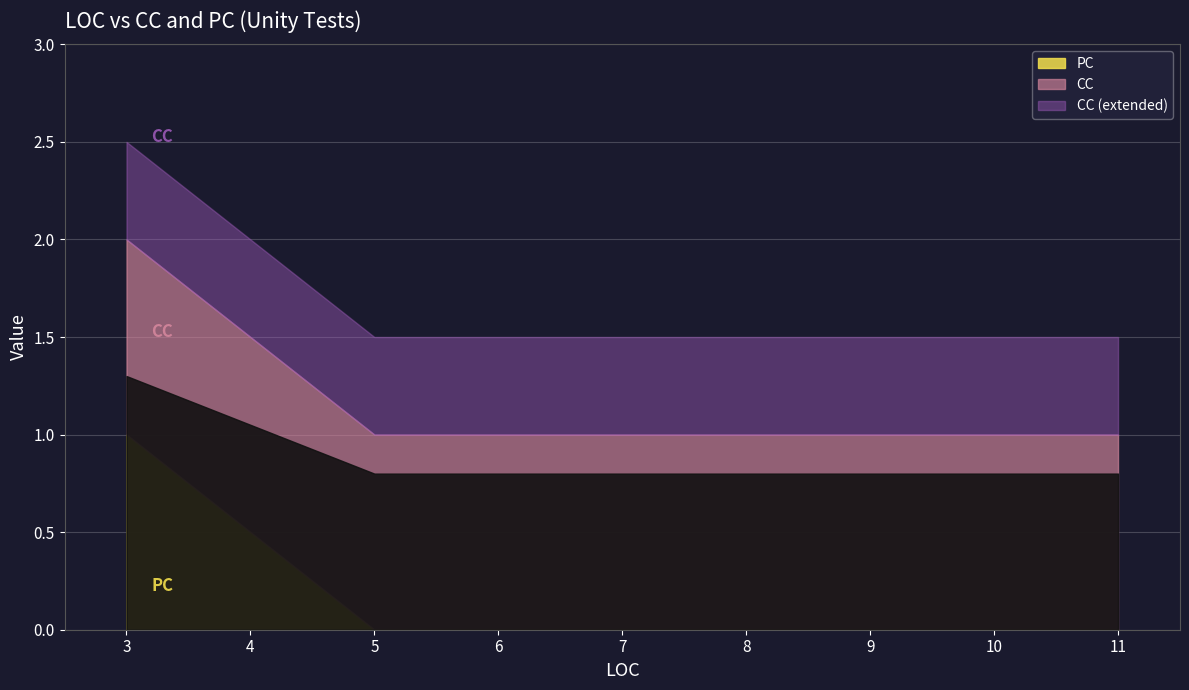

Which series has the largest total across all categories?

CC